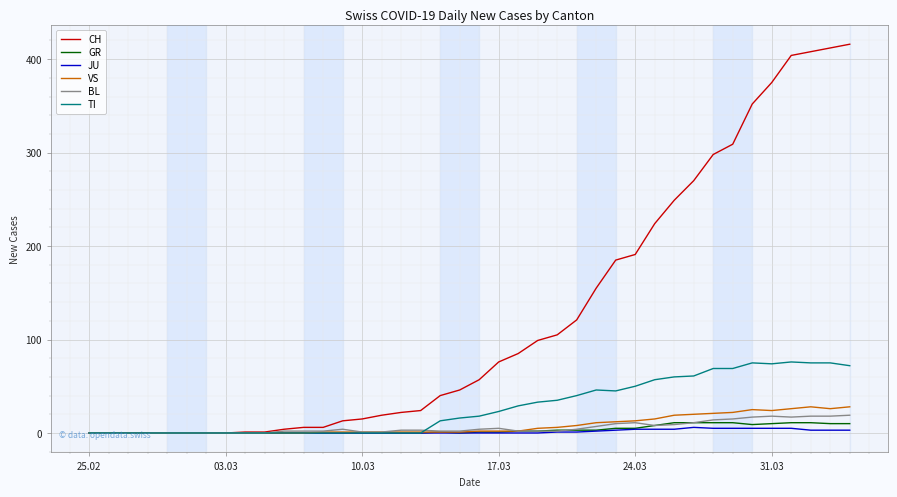

Which series has the largest range (max minus min)?

CH